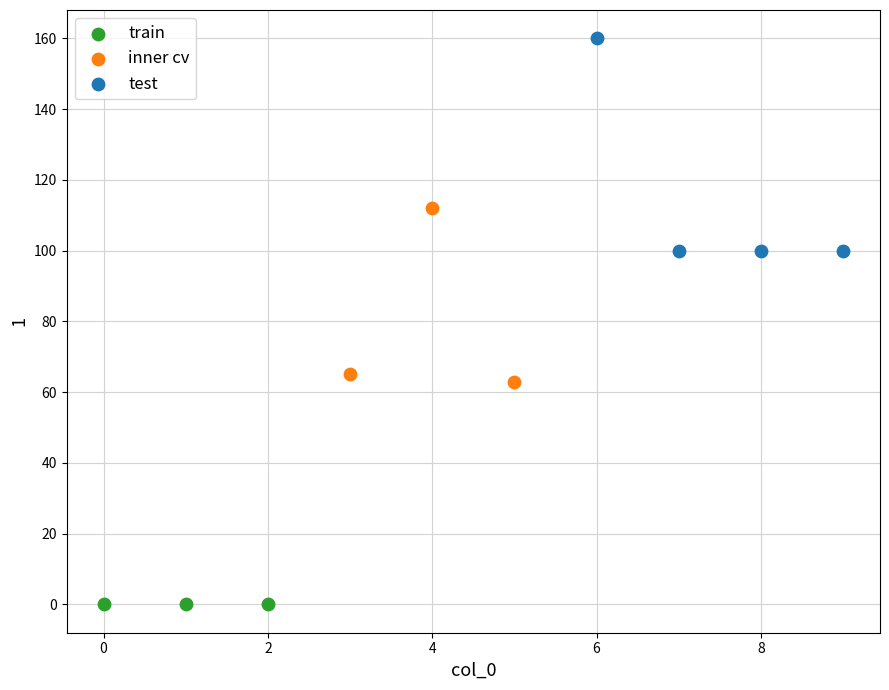

Which series reaches the maximum Y coordinate?

test